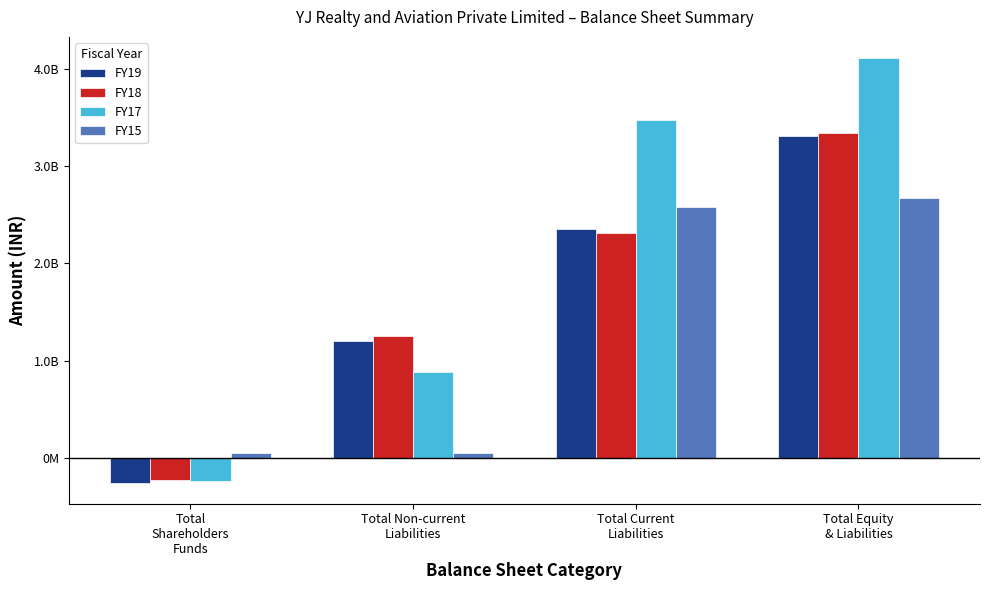

What is the total value across all series at Total Non-current
Liabilities?

3384815295